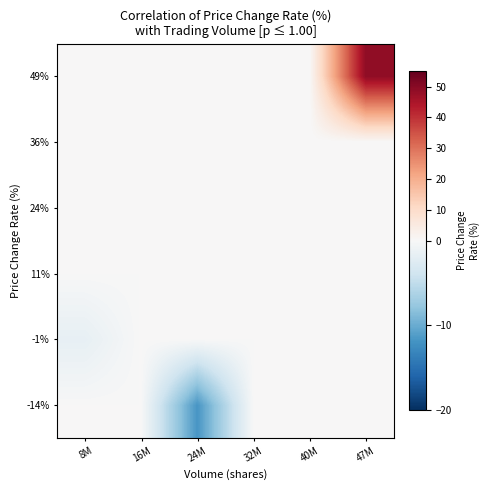

What is the smallest value displayed?

-11.7